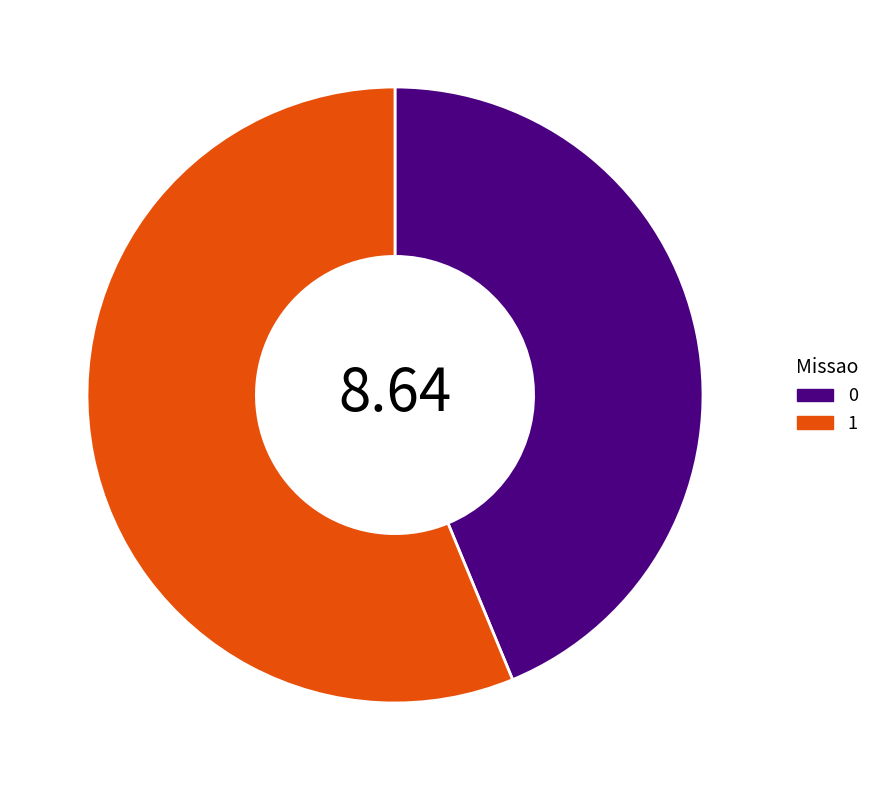

What is the majority slice?

1